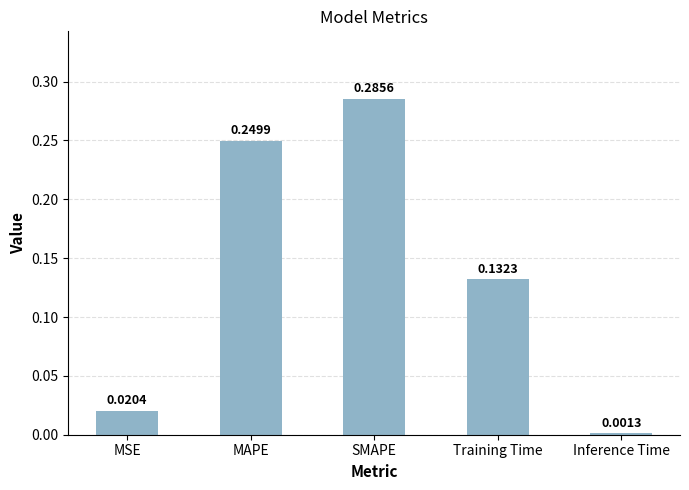

Rank the categories by value from lowest to highest.

Inference Time, MSE, Training Time, MAPE, SMAPE